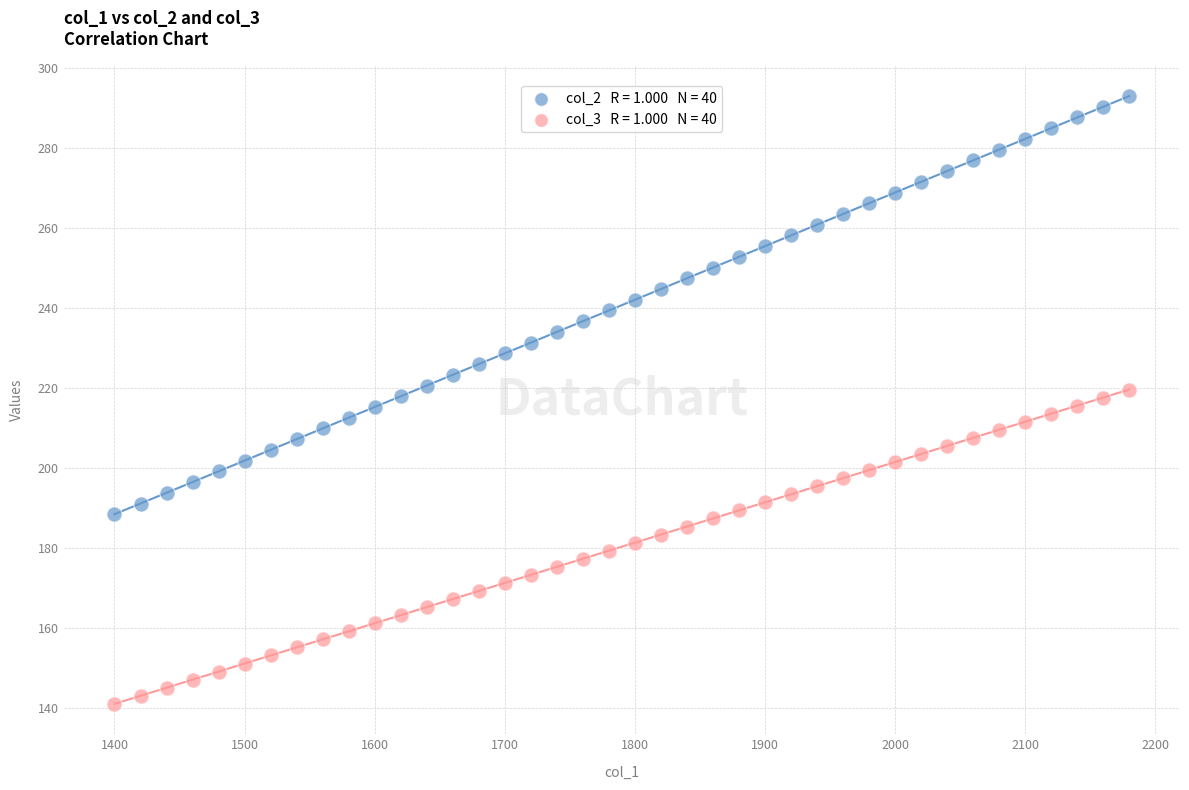

Across all data points, what is the range of X values (max minus min)?

780.0